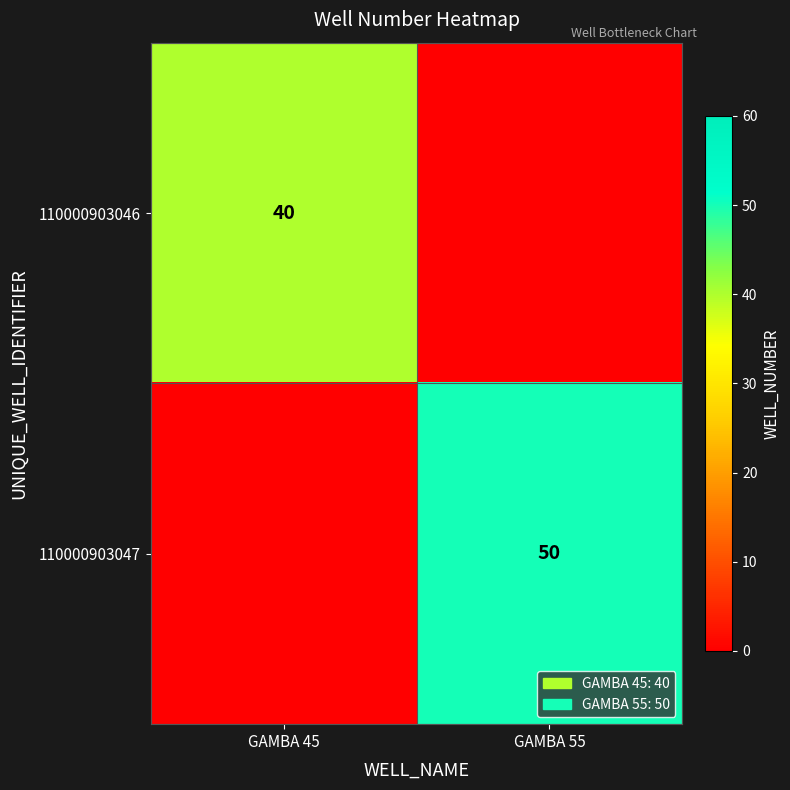

True or false: 110000903046 has a value of 23 at GAMBA 45.

False